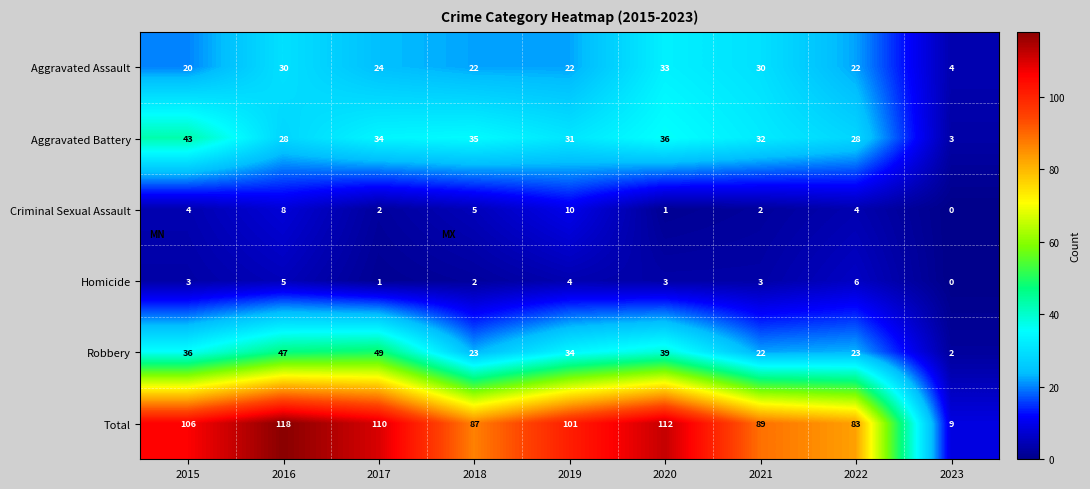

At which category is the sum across all series the highest?

2016